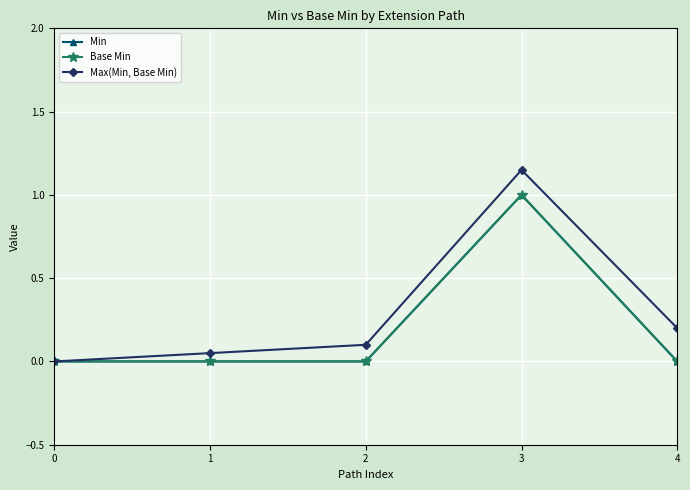

True or false: Max(Min, Base Min) and Min cross at least once.

False